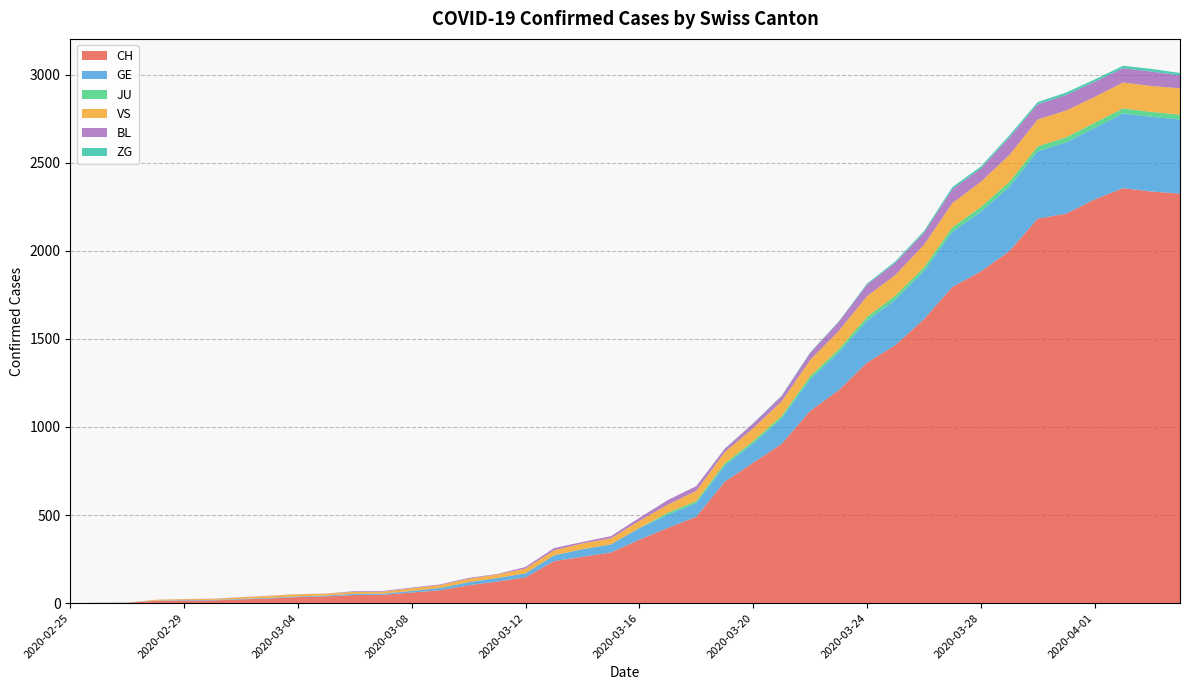

Reading left to right, transcribe all the data shown in this chart.

CH: 2020-02-25=0	2020-02-26=1	2020-02-27=2	2020-02-28=12	2020-02-29=14	2020-03-01=15	2020-03-02=21	2020-03-03=26	2020-03-04=34	2020-03-05=38	2020-03-06=46	2020-03-07=47	2020-03-08=60	2020-03-09=73	2020-03-10=101	2020-03-11=122	2020-03-12=146	2020-03-13=238	2020-03-14=263	2020-03-15=287	2020-03-16=360	2020-03-17=427	2020-03-18=490	2020-03-19=689	2020-03-20=797	2020-03-21=904	2020-03-22=1091	2020-03-23=1208	2020-03-24=1365	2020-03-25=1465	2020-03-26=1612	2020-03-27=1795	2020-03-28=1883	2020-03-29=1998	2020-03-30=2183	2020-03-31=2211	2020-04-01=2292	2020-04-02=2356	2020-04-03=2337	2020-04-04=2325
GE: 2020-02-25=0	2020-02-26=1	2020-02-27=1	2020-02-28=2	2020-02-29=3	2020-03-01=3	2020-03-02=3	2020-03-03=4	2020-03-04=4	2020-03-05=5	2020-03-06=7	2020-03-07=7	2020-03-08=9	2020-03-09=13	2020-03-10=18	2020-03-11=20	2020-03-12=23	2020-03-13=33	2020-03-14=43	2020-03-15=46	2020-03-16=66	2020-03-17=75	2020-03-18=78	2020-03-19=92	2020-03-20=109	2020-03-21=145	2020-03-22=179	2020-03-23=214	2020-03-24=238	2020-03-25=258	2020-03-26=272	2020-03-27=313	2020-03-28=339	2020-03-29=365	2020-03-30=382	2020-03-31=405	2020-04-01=406	2020-04-02=424	2020-04-03=424	2020-04-04=421
JU: 2020-02-25=0	2020-02-26=0	2020-02-27=0	2020-02-28=0	2020-02-29=0	2020-03-01=0	2020-03-02=0	2020-03-03=0	2020-03-04=0	2020-03-05=0	2020-03-06=0	2020-03-07=0	2020-03-08=0	2020-03-09=0	2020-03-10=0	2020-03-11=0	2020-03-12=0	2020-03-13=0	2020-03-14=0	2020-03-15=0	2020-03-16=0	2020-03-17=11	2020-03-18=11	2020-03-19=12	2020-03-20=14	2020-03-21=13	2020-03-22=18	2020-03-23=18	2020-03-24=22	2020-03-25=23	2020-03-26=22	2020-03-27=25	2020-03-28=27	2020-03-29=28	2020-03-30=28	2020-03-31=29	2020-04-01=29	2020-04-02=29	2020-04-03=28	2020-04-04=27
VS: 2020-02-25=0	2020-02-26=0	2020-02-27=0	2020-02-28=5	2020-02-29=5	2020-03-01=6	2020-03-02=9	2020-03-03=11	2020-03-04=12	2020-03-05=10	2020-03-06=11	2020-03-07=11	2020-03-08=15	2020-03-09=16	2020-03-10=19	2020-03-11=20	2020-03-12=27	2020-03-13=29	2020-03-14=33	2020-03-15=35	2020-03-16=41	2020-03-17=46	2020-03-18=58	2020-03-19=64	2020-03-20=73	2020-03-21=83	2020-03-22=92	2020-03-23=104	2020-03-24=117	2020-03-25=118	2020-03-26=128	2020-03-27=138	2020-03-28=143	2020-03-29=153	2020-03-30=153	2020-03-31=152	2020-04-01=147	2020-04-02=147	2020-04-03=147	2020-04-04=150
BL: 2020-02-25=0	2020-02-26=0	2020-02-27=0	2020-02-28=0	2020-02-29=1	2020-03-01=1	2020-03-02=1	2020-03-03=1	2020-03-04=1	2020-03-05=1	2020-03-06=4	2020-03-07=4	2020-03-08=4	2020-03-09=4	2020-03-10=5	2020-03-11=3	2020-03-12=9	2020-03-13=12	2020-03-14=8	2020-03-15=12	2020-03-16=17	2020-03-17=26	2020-03-18=27	2020-03-19=19	2020-03-20=27	2020-03-21=30	2020-03-22=40	2020-03-23=51	2020-03-24=66	2020-03-25=68	2020-03-26=68	2020-03-27=79	2020-03-28=75	2020-03-29=99	2020-03-30=86	2020-03-31=88	2020-04-01=86	2020-04-02=81	2020-04-03=82	2020-04-04=73
ZG: 2020-02-25=0	2020-02-26=0	2020-02-27=0	2020-02-28=0	2020-02-29=0	2020-03-01=0	2020-03-02=0	2020-03-03=0	2020-03-04=0	2020-03-05=0	2020-03-06=0	2020-03-07=0	2020-03-08=0	2020-03-09=0	2020-03-10=0	2020-03-11=0	2020-03-12=0	2020-03-13=0	2020-03-14=0	2020-03-15=0	2020-03-16=0	2020-03-17=0	2020-03-18=0	2020-03-19=1	2020-03-20=1	2020-03-21=3	2020-03-22=3	2020-03-23=3	2020-03-24=6	2020-03-25=9	2020-03-26=10	2020-03-27=12	2020-03-28=12	2020-03-29=12	2020-03-30=13	2020-03-31=14	2020-04-01=13	2020-04-02=14	2020-04-03=15	2020-04-04=14